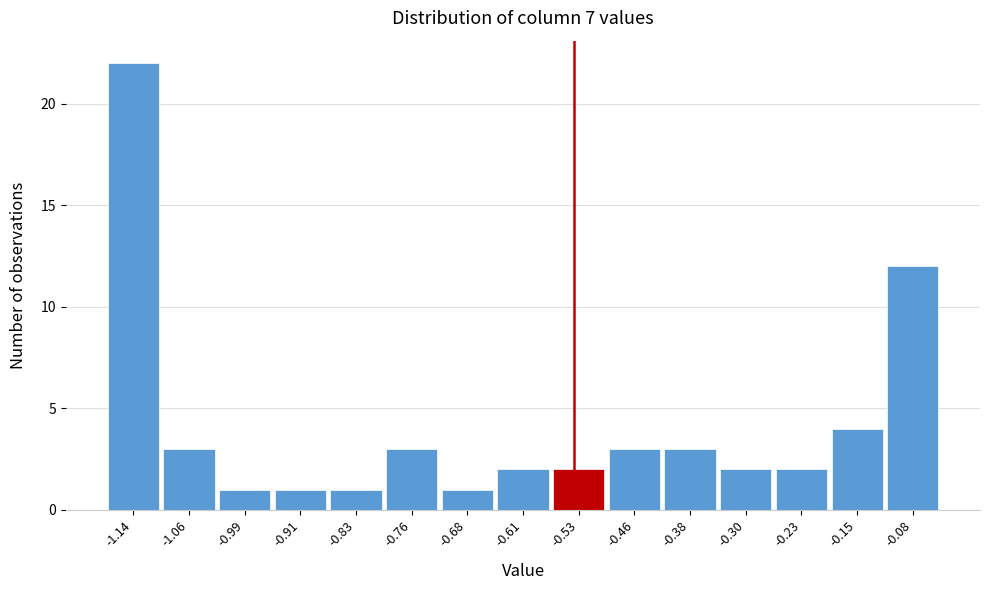

Reading left to right, transcribe all the data shown in this chart.

-1.14=22	-1.06=3	-0.99=1	-0.91=1	-0.83=1	-0.76=3	-0.68=1	-0.61=2	-0.53=2	-0.46=3	-0.38=3	-0.30=2	-0.23=2	-0.15=4	-0.08=12